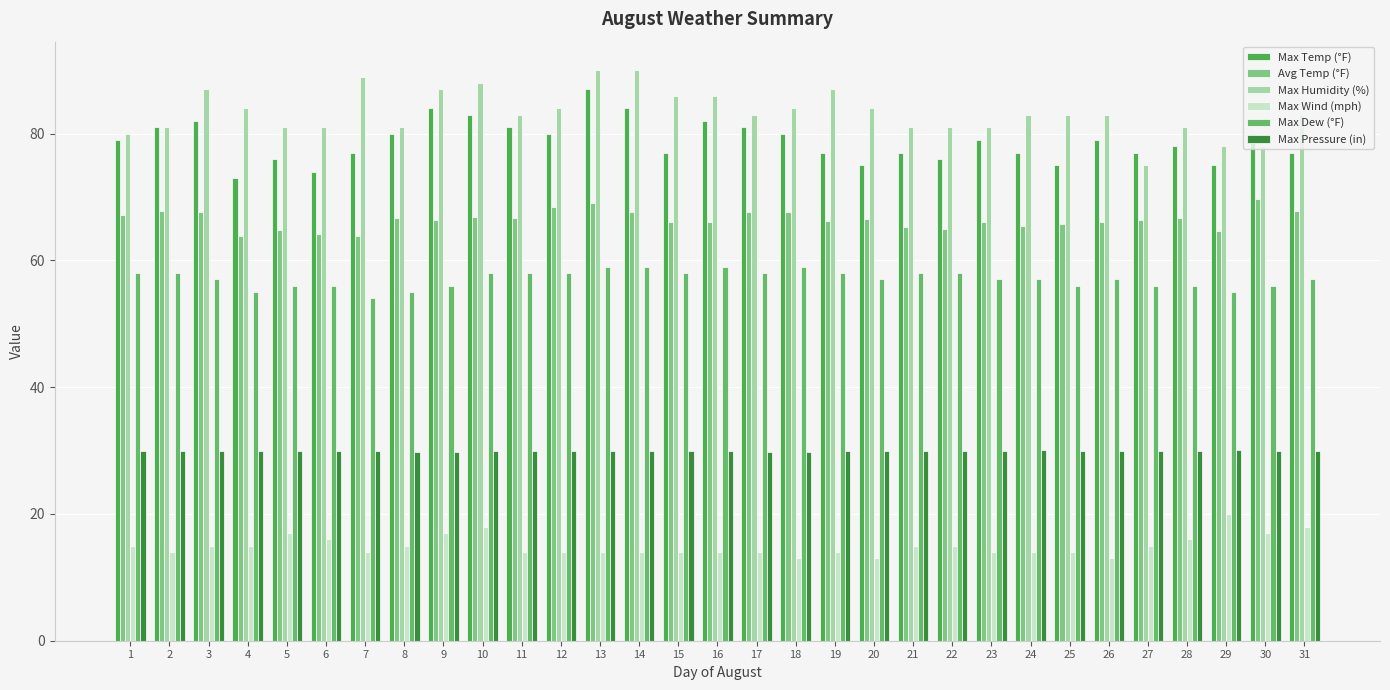

Does the chart contain any negative values?

No